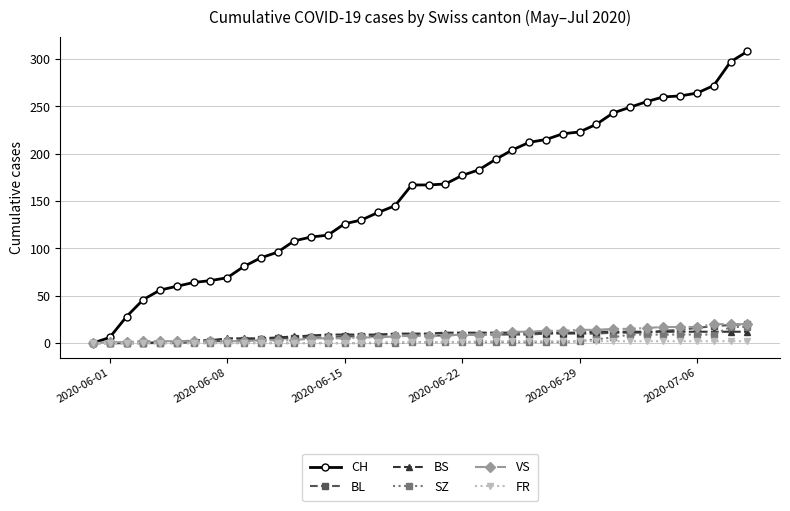

Which series has the largest total across all categories?

CH